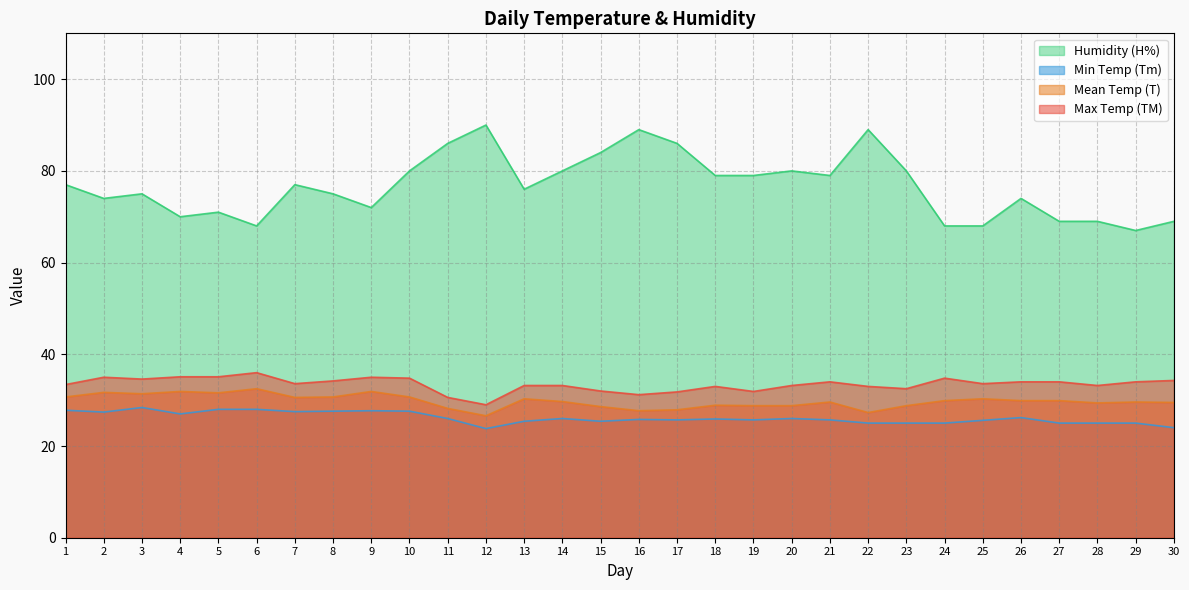

True or false: TM has a value of 8.6 at 23.

False